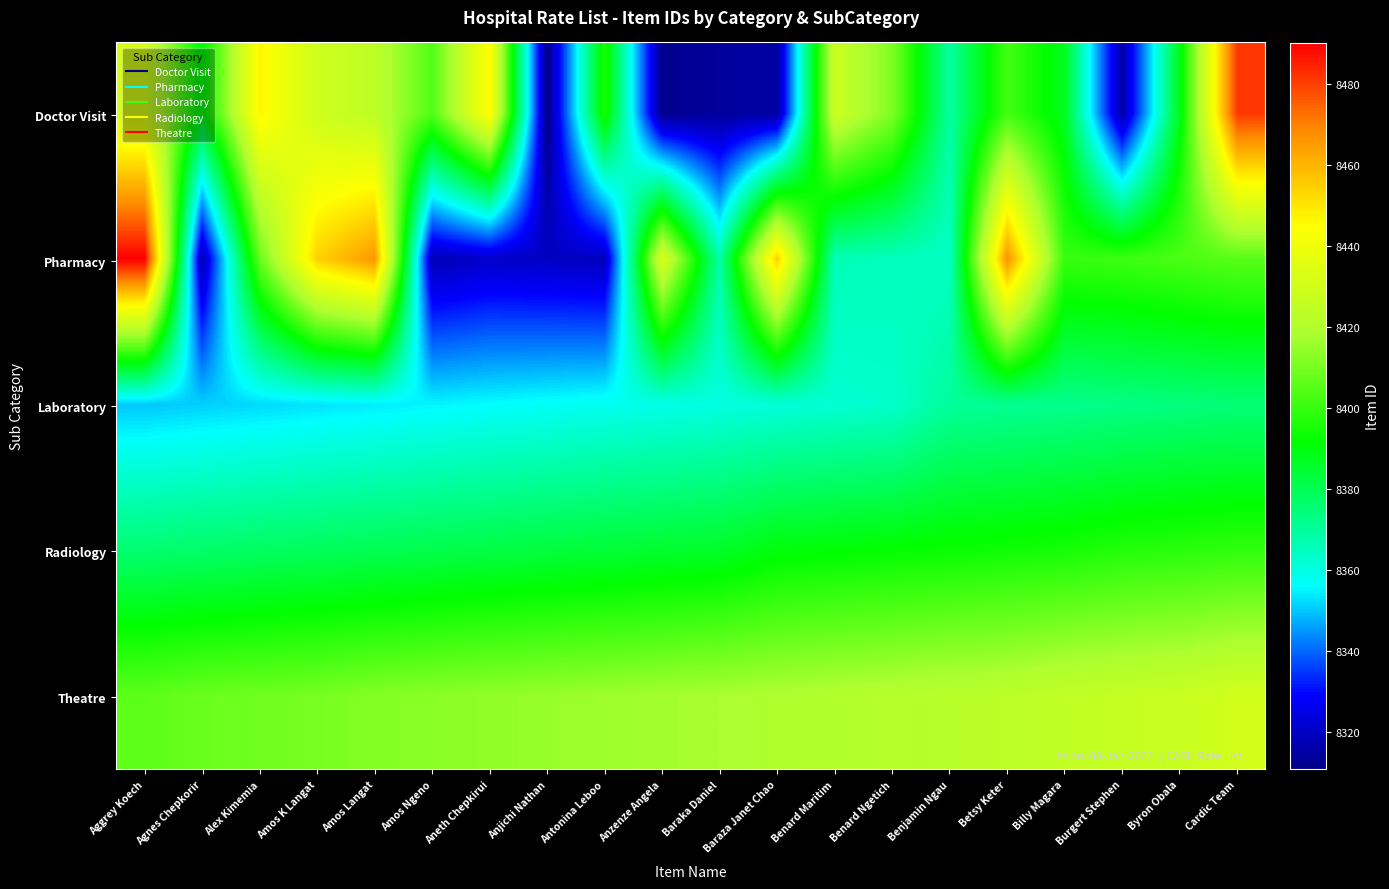

Between Amos Langat and Antonina Leboo, which series saw the biggest shift?

Pharmacy